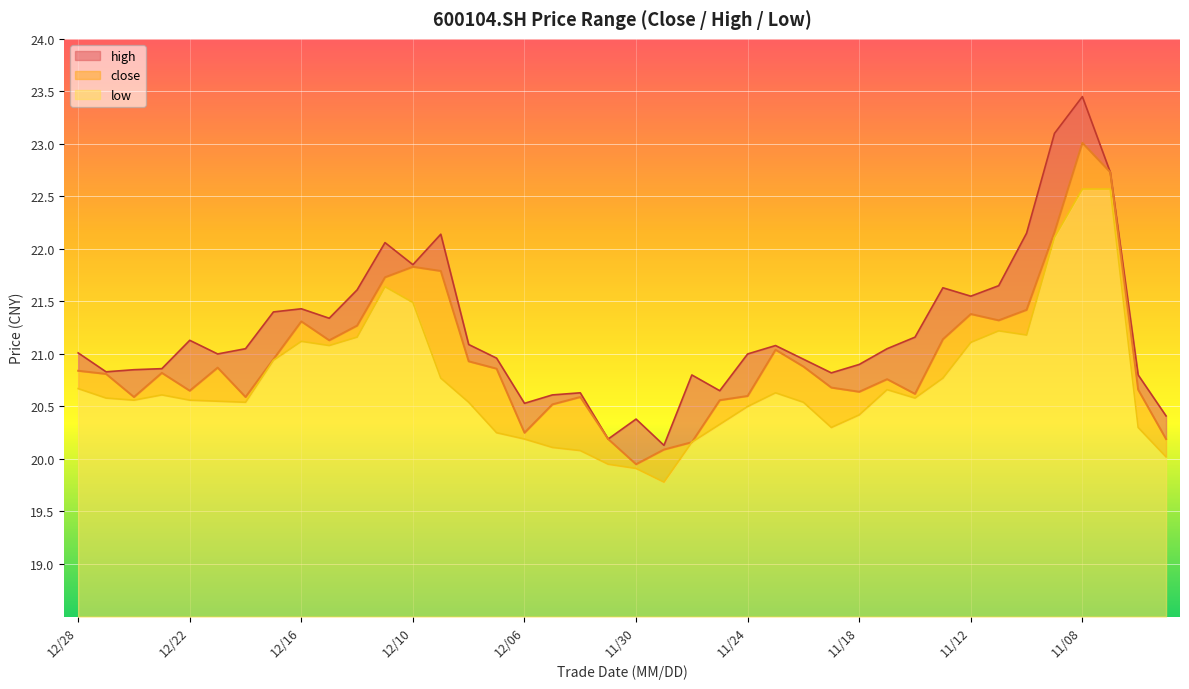

True or false: high and close intersect in this chart.

False